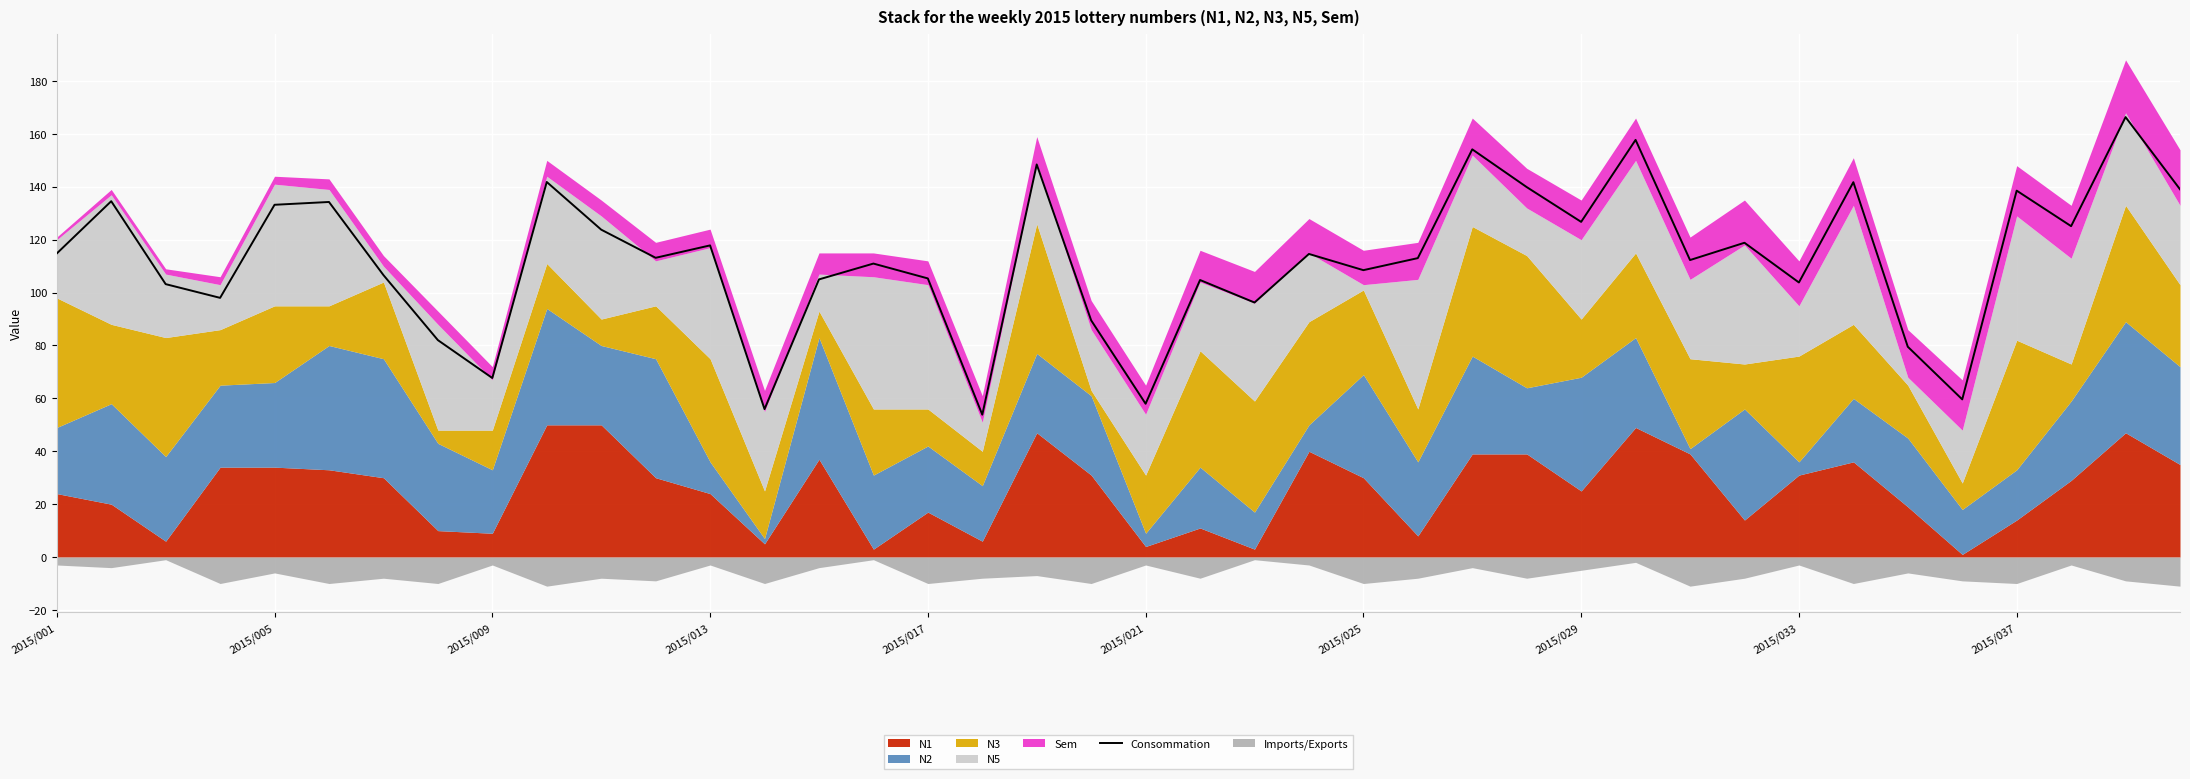

The chart shows a value of 26.0 at 37. True or false?

False